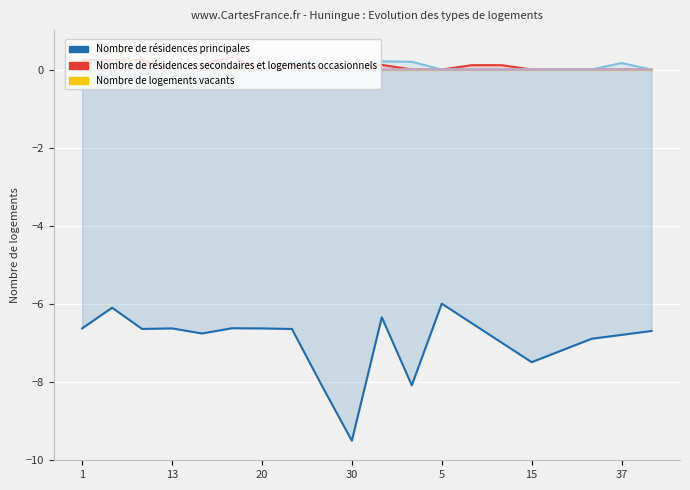

What is the greatest value displayed?

0.5